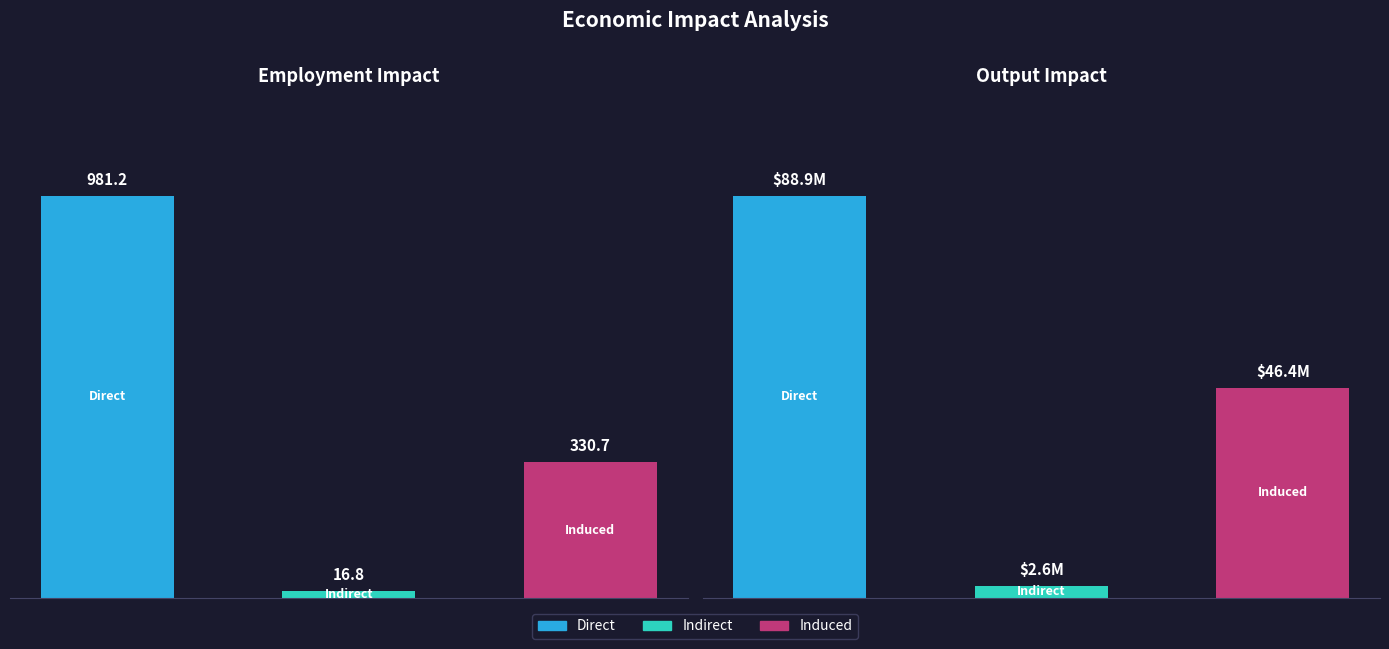

What is the difference between the highest and lowest values at Induced?

46439963.4